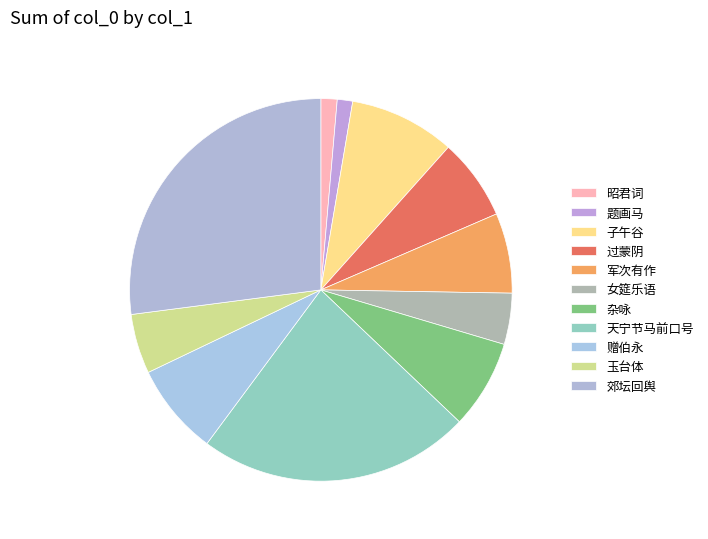

How many segments does this pie chart have?

11